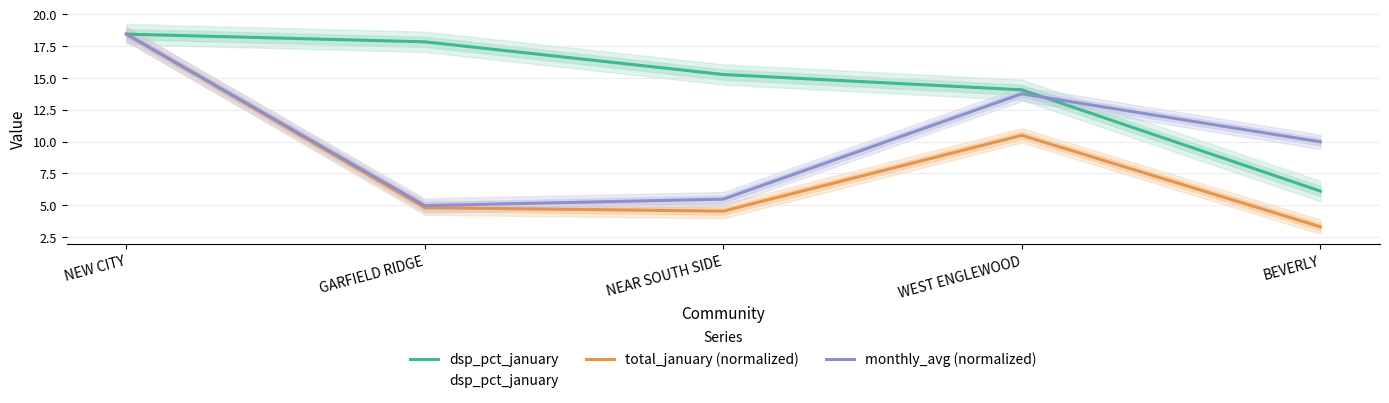

Which series has the largest total across all categories?

dsp_pct_january